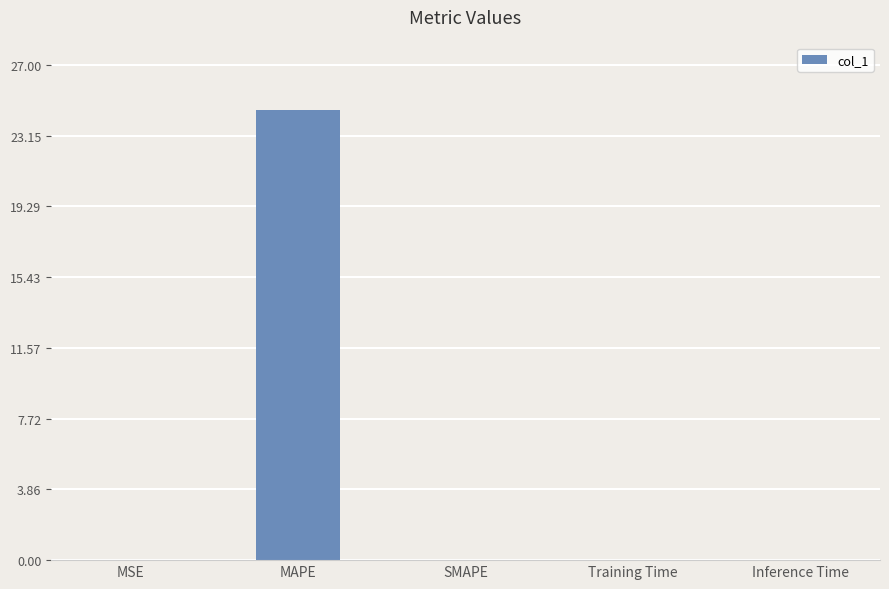

The chart shows a value of 0.0 at Inference Time. True or false?

True